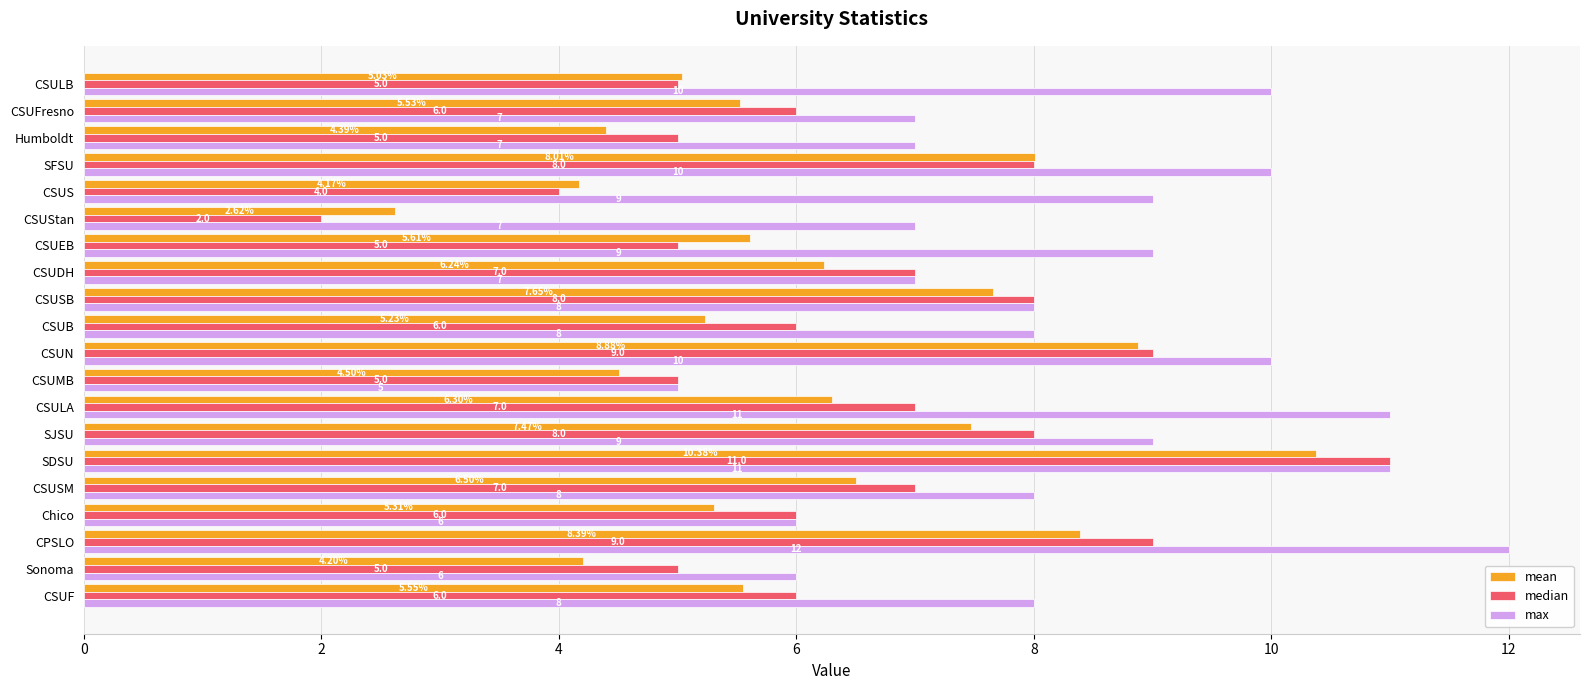

Is the value of median at CSUN greater than the value of max at Humboldt?

Yes